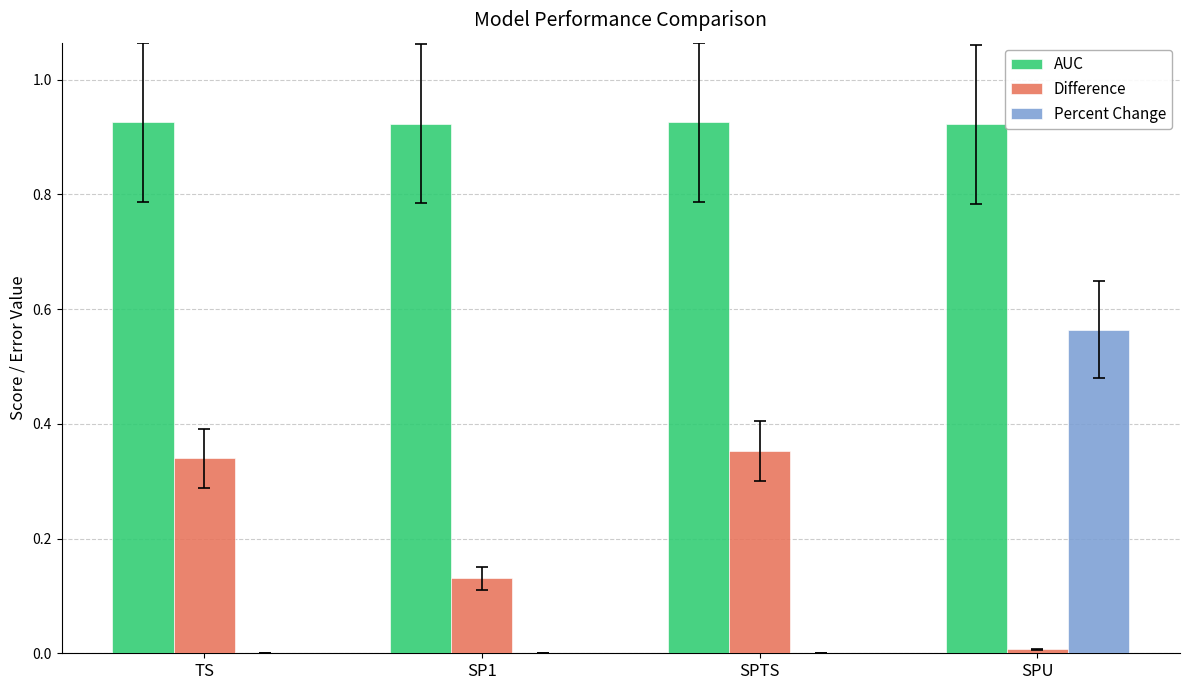

How many categories are shown in the chart?

4